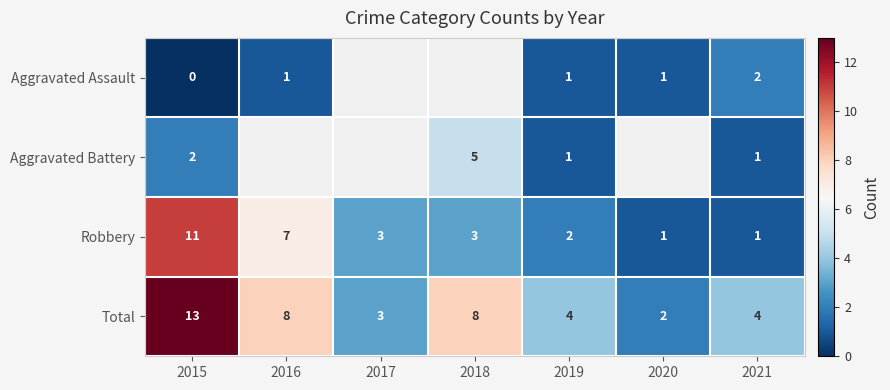

Is it true that Total equals 22.0 at 2015?

False